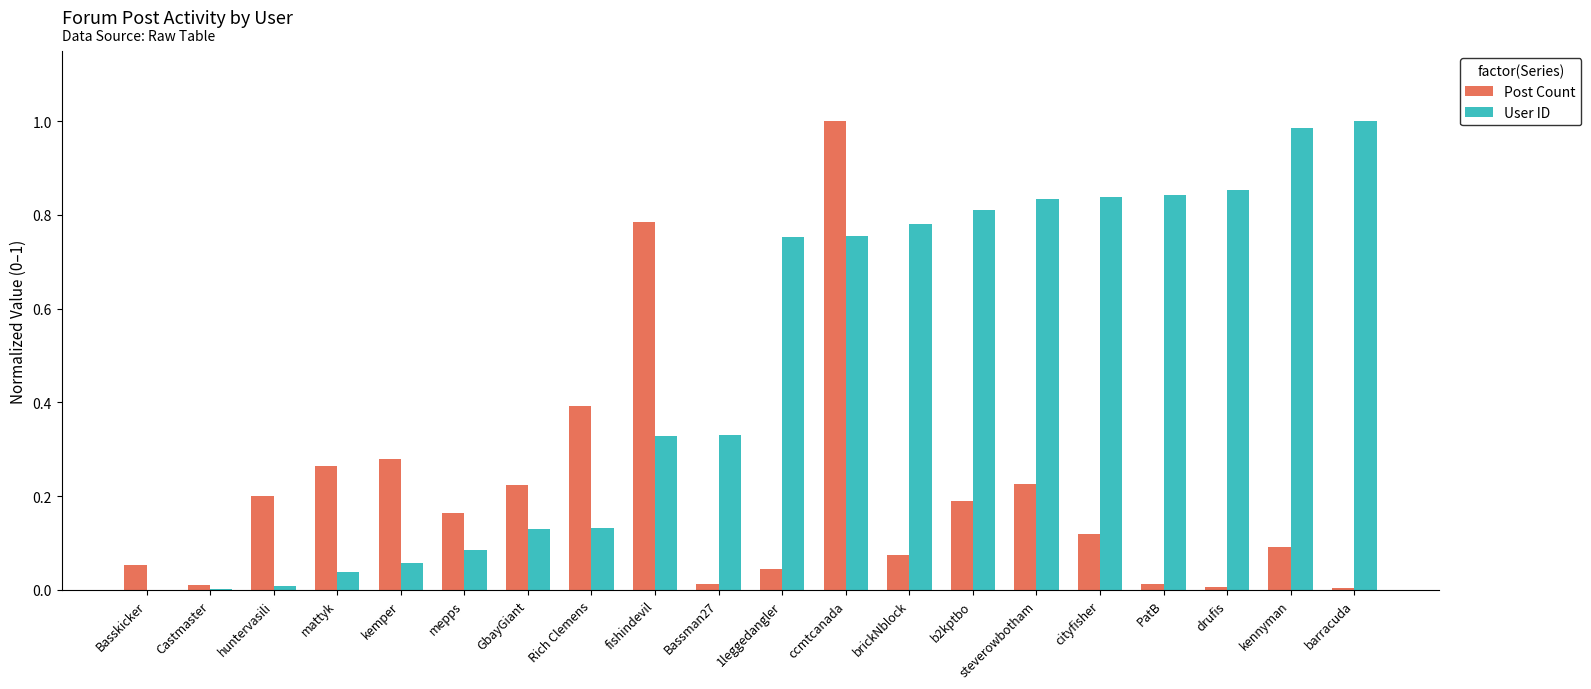

True or false: Post Count has a value of 0.0 at drufis.

True